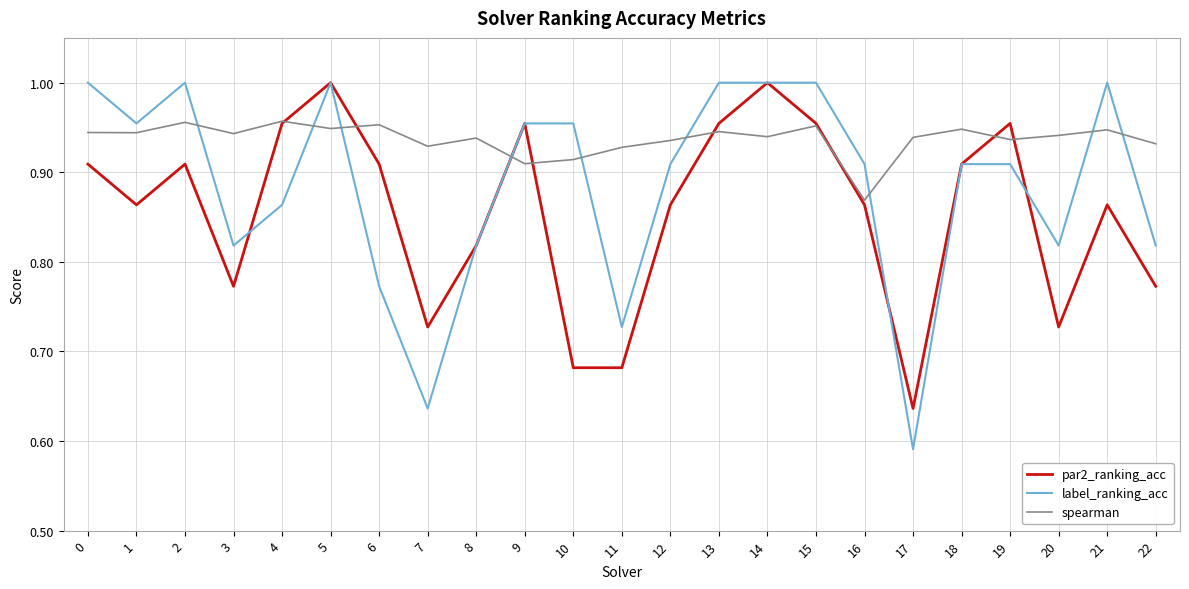

At how many categories does at least one series exceed 0?

23